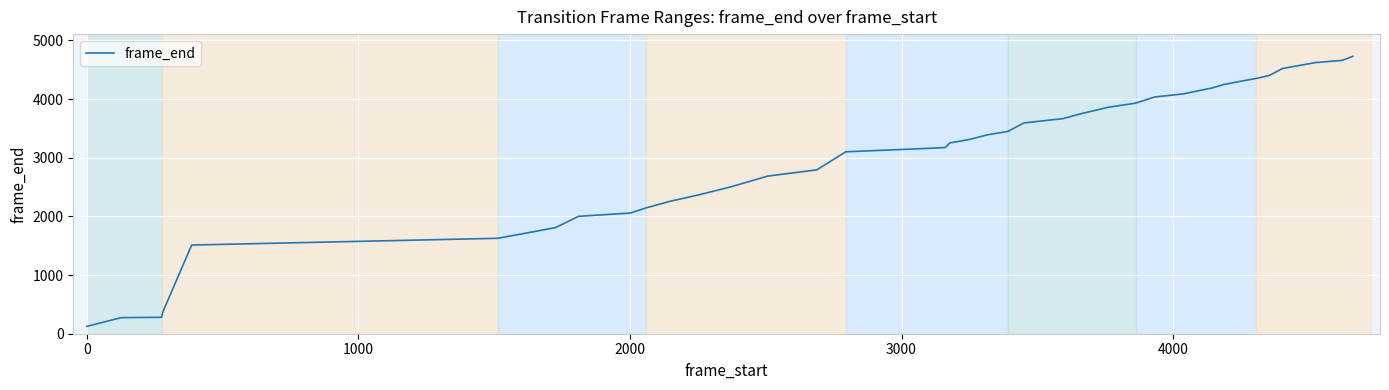

What is the smallest value displayed?

125